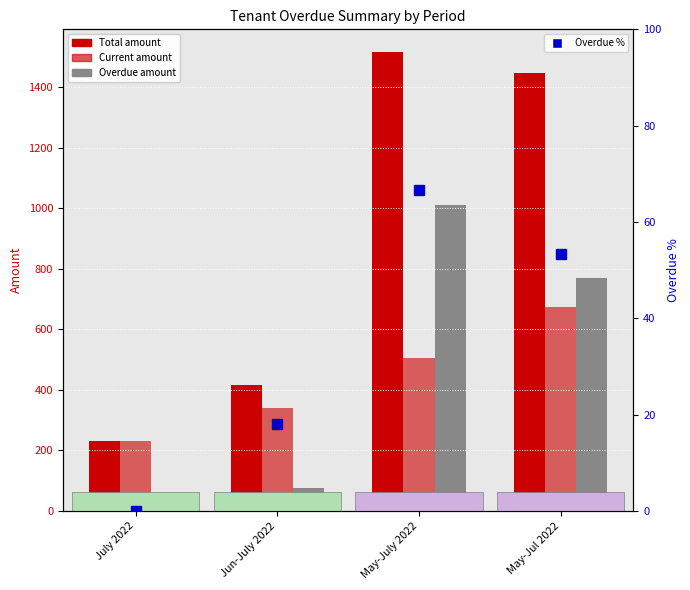

Between July 2022 and May-July 2022, which series saw the biggest shift?

Total